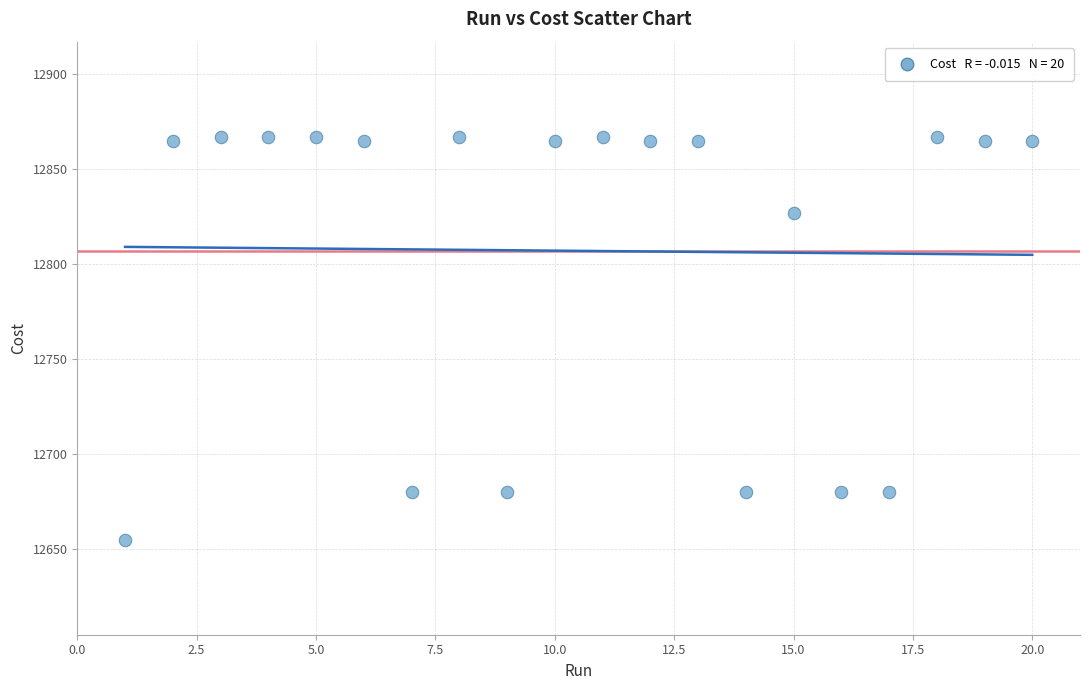

What is the range of X values (max minus min)?

19.0